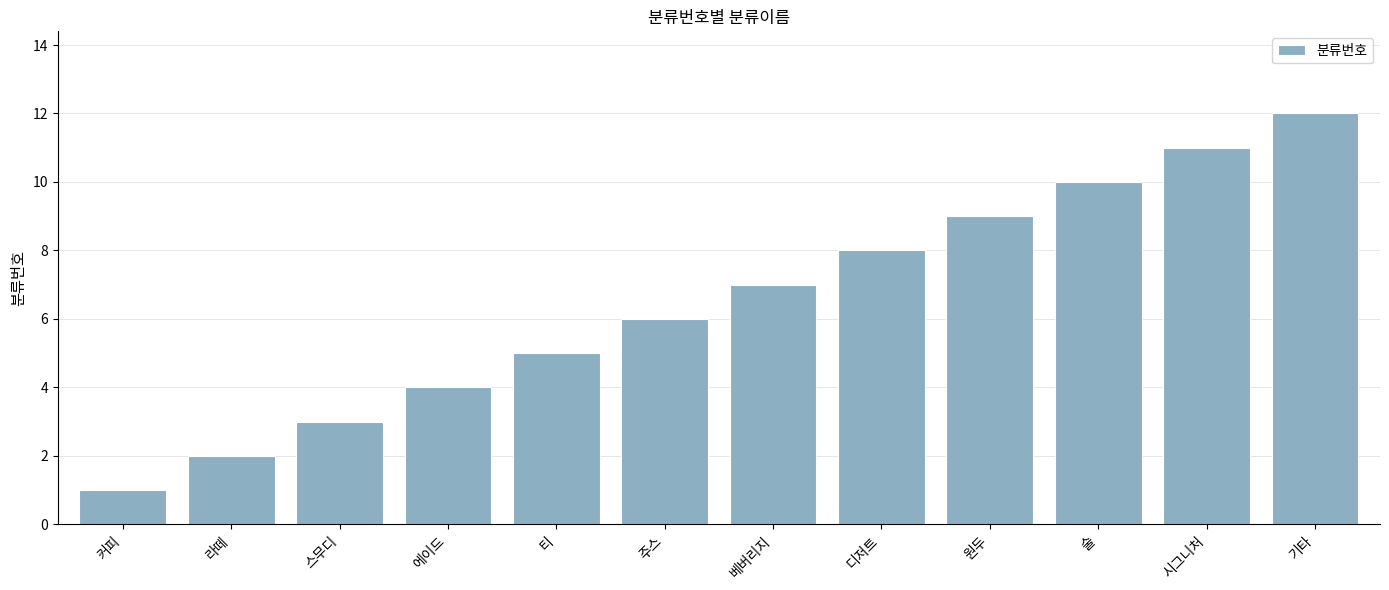

What is the greatest value displayed?

12